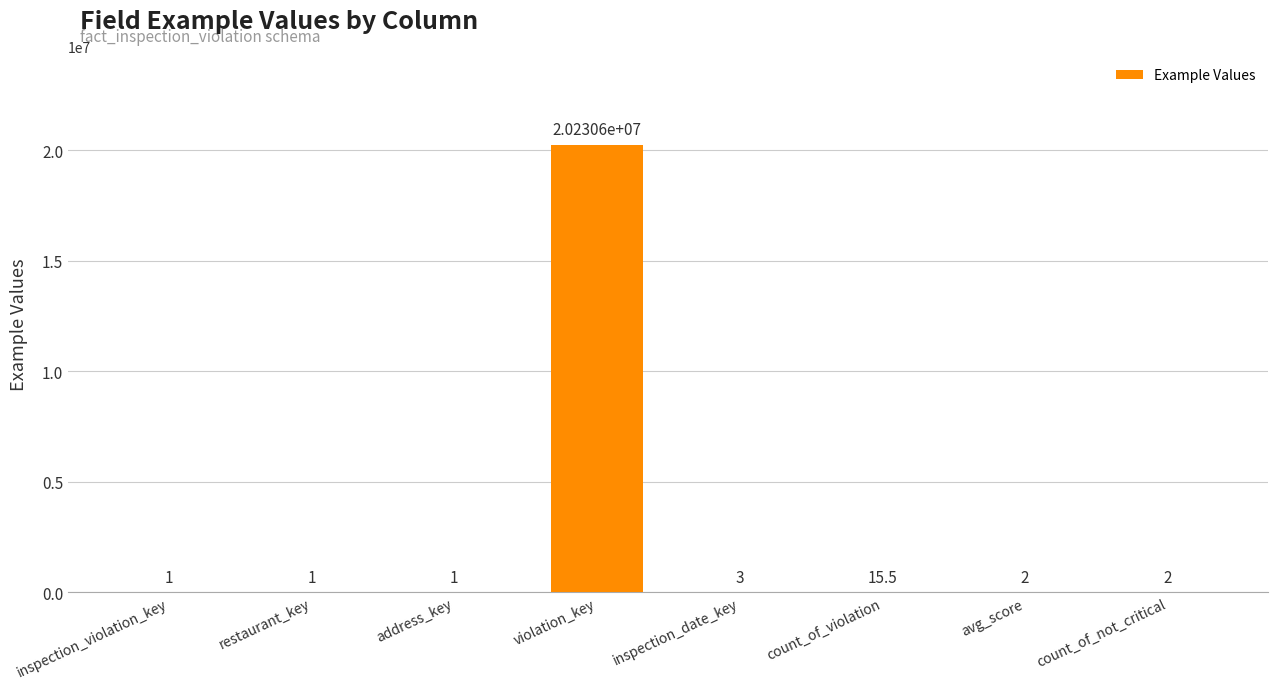

Reading left to right, list all the values displayed in this chart.

inspection_violation_key=1.0	restaurant_key=1.0	address_key=1.0	violation_key=20230606.0	inspection_date_key=3.0	count_of_violation=15.5	avg_score=2.0	count_of_not_critical=2.0